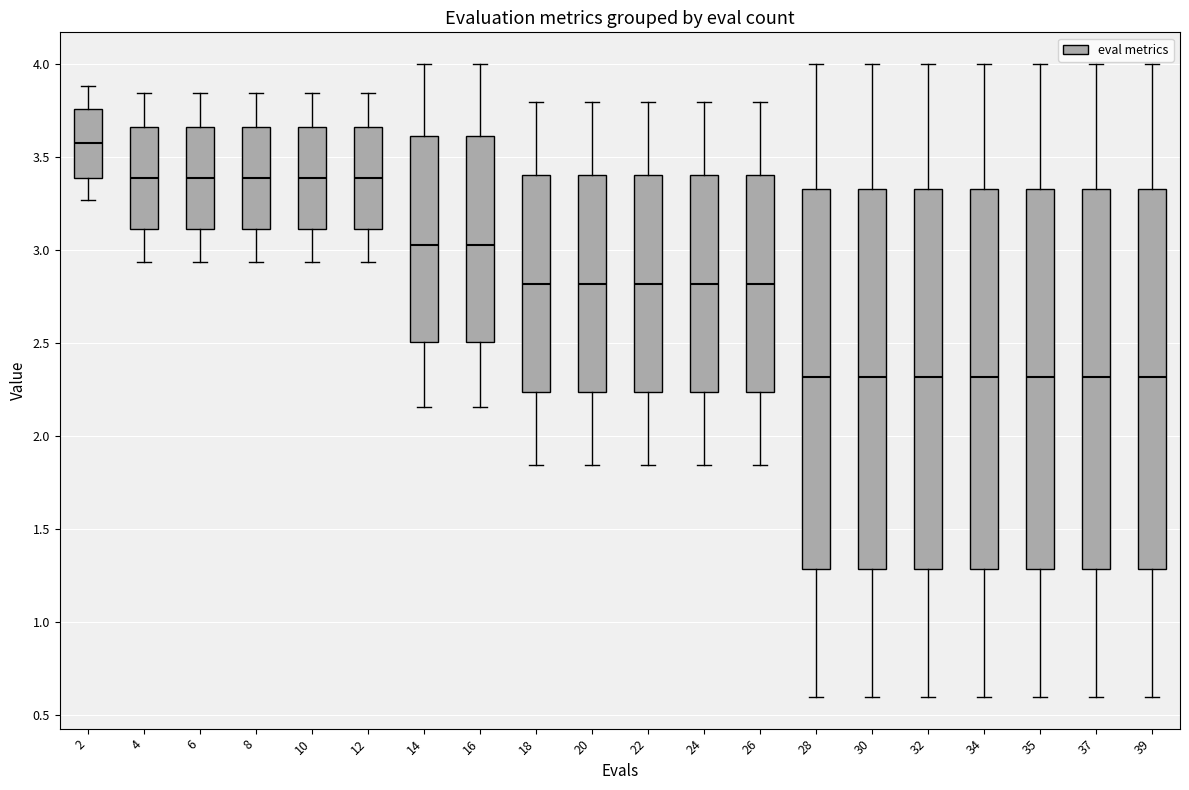

Reading left to right, read every box against the y-axis: the position of its median line, the range the box covers, and the ends of its whiskers. The values are not printed on the chart, so give them approximately, as read against the axis.

2: median 3.55, box 3.40 to 3.75, whiskers 3.25 to 3.90
4: median 3.40, box 3.10 to 3.65, whiskers 2.95 to 3.85
6: median 3.40, box 3.10 to 3.65, whiskers 2.95 to 3.85
8: median 3.40, box 3.10 to 3.65, whiskers 2.95 to 3.85
10: median 3.40, box 3.10 to 3.65, whiskers 2.95 to 3.85
12: median 3.40, box 3.10 to 3.65, whiskers 2.95 to 3.85
14: median 3.05, box 2.50 to 3.60, whiskers 2.15 to 4.00
16: median 3.05, box 2.50 to 3.60, whiskers 2.15 to 4.00
18: median 2.80, box 2.25 to 3.40, whiskers 1.85 to 3.80
20: median 2.80, box 2.25 to 3.40, whiskers 1.85 to 3.80
22: median 2.80, box 2.25 to 3.40, whiskers 1.85 to 3.80
24: median 2.80, box 2.25 to 3.40, whiskers 1.85 to 3.80
26: median 2.80, box 2.25 to 3.40, whiskers 1.85 to 3.80
28: median 2.30, box 1.30 to 3.35, whiskers 0.60 to 4.00
30: median 2.30, box 1.30 to 3.35, whiskers 0.60 to 4.00
32: median 2.30, box 1.30 to 3.35, whiskers 0.60 to 4.00
34: median 2.30, box 1.30 to 3.35, whiskers 0.60 to 4.00
35: median 2.30, box 1.30 to 3.35, whiskers 0.60 to 4.00
37: median 2.30, box 1.30 to 3.35, whiskers 0.60 to 4.00
39: median 2.30, box 1.30 to 3.35, whiskers 0.60 to 4.00